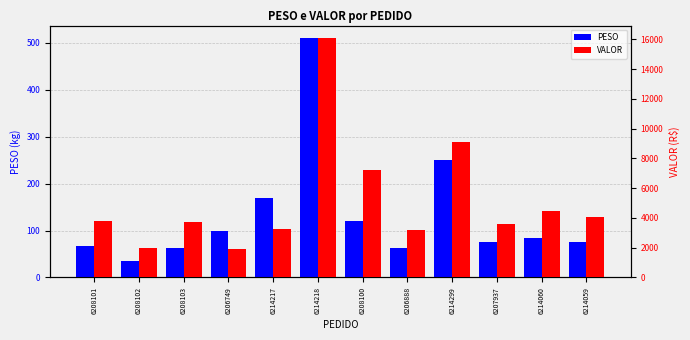

Between 6214060 and 6214299, which is larger?

6214299